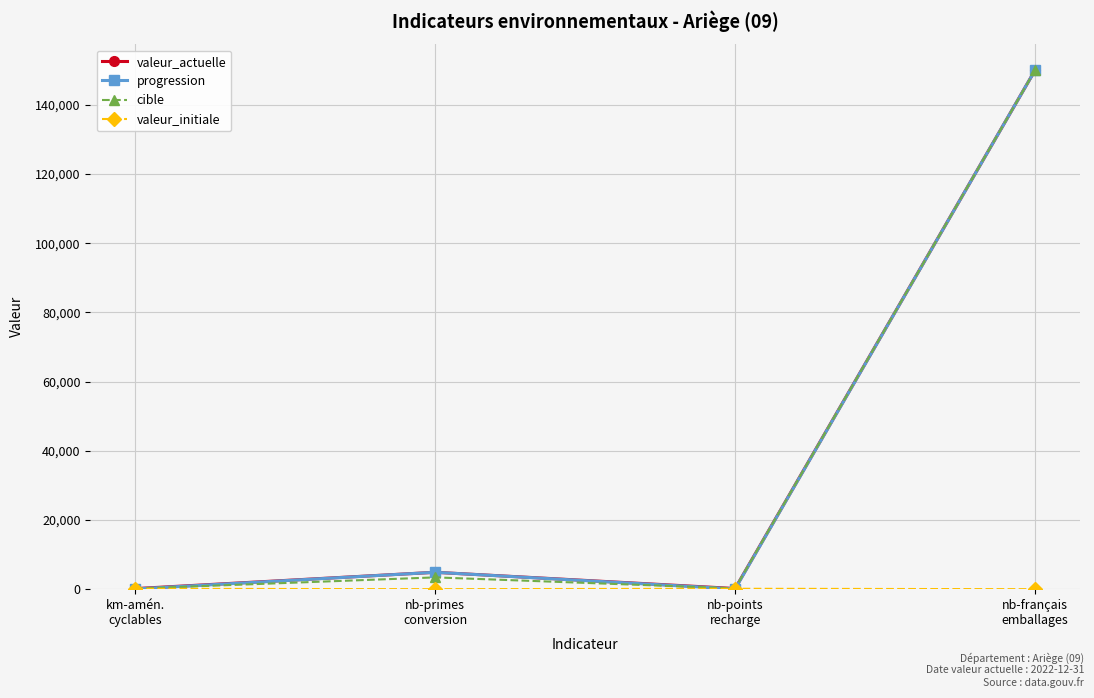

At which category does progression reach its first local peak?

nb-primes
conversion